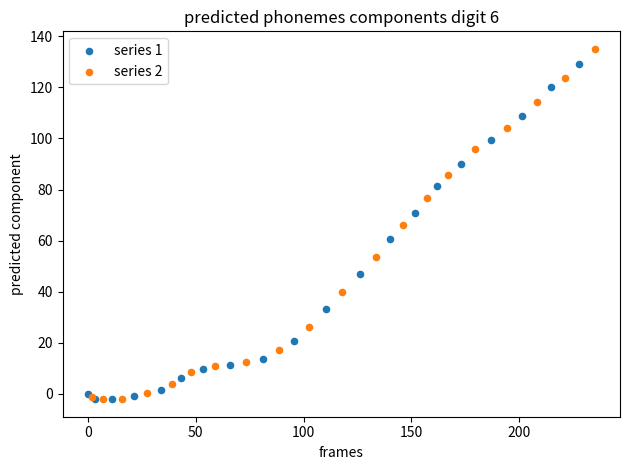

Which series has the largest Y range (max minus min)?

series 2